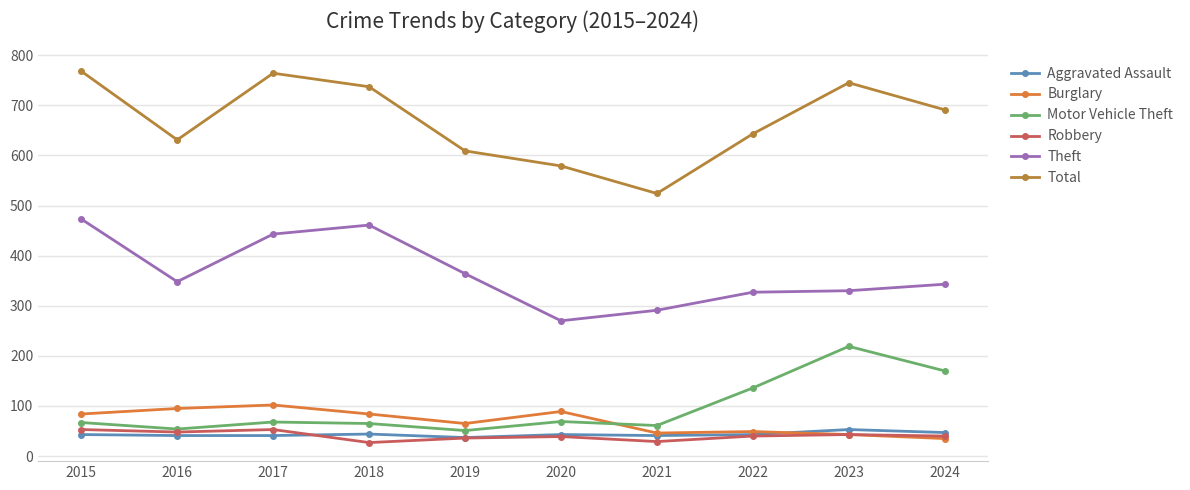

How many lines are shown in the chart?

6